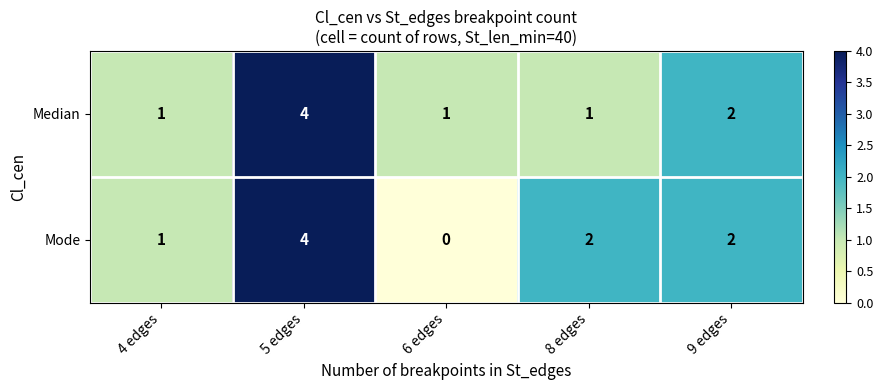

Which series has the widest spread of values?

Mode